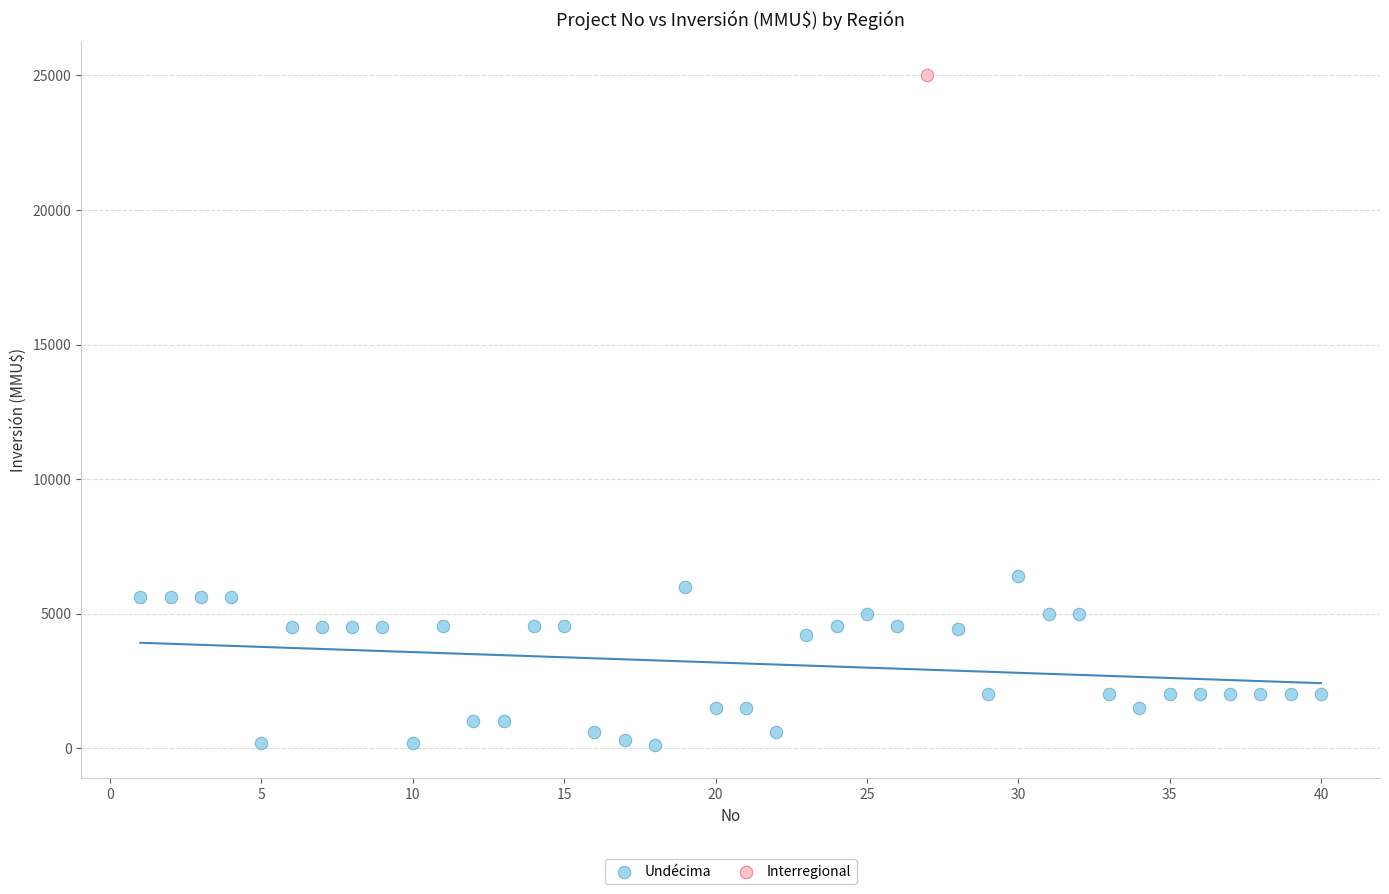

What are all the series names shown in the legend?

Undécima, Interregional